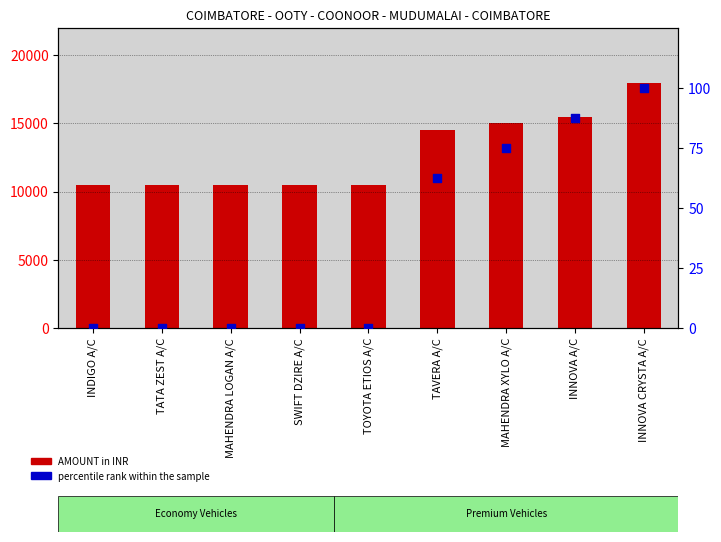

Which series contains the highest Y value?

AMOUNT in INR